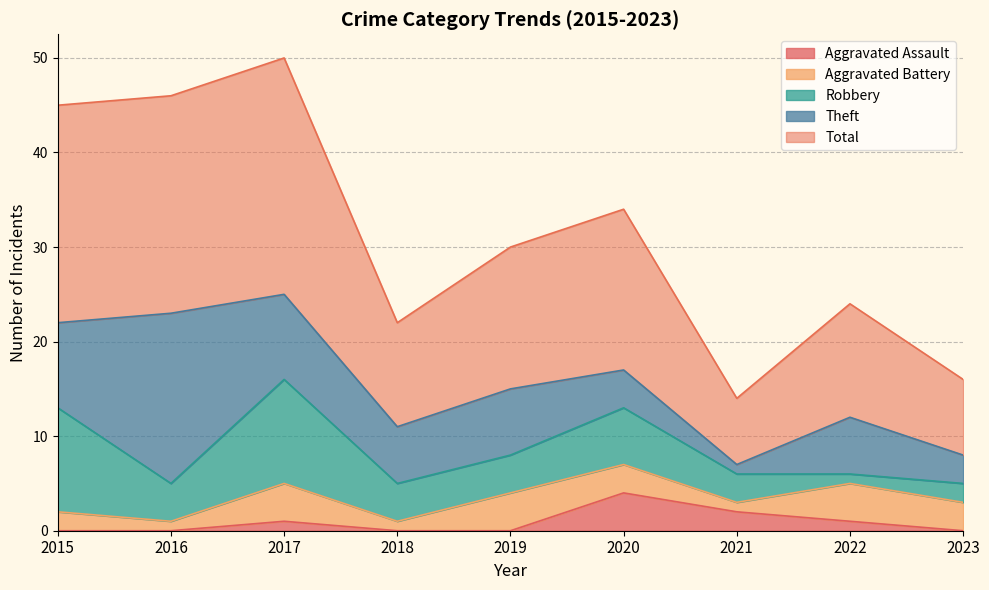

True or false: Total and Aggravated Battery cross at least once.

False